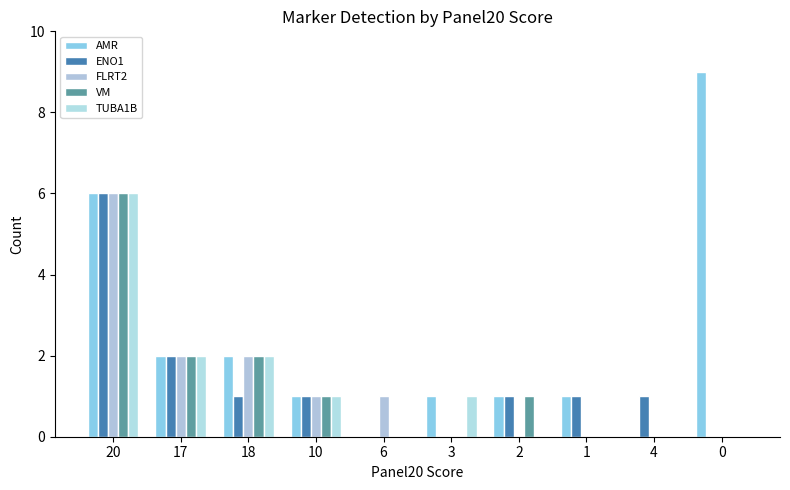

Rank the categories by AMR value from highest to lowest.

0, 20, 17, 18, 10, 3, 2, 1, 6, 4